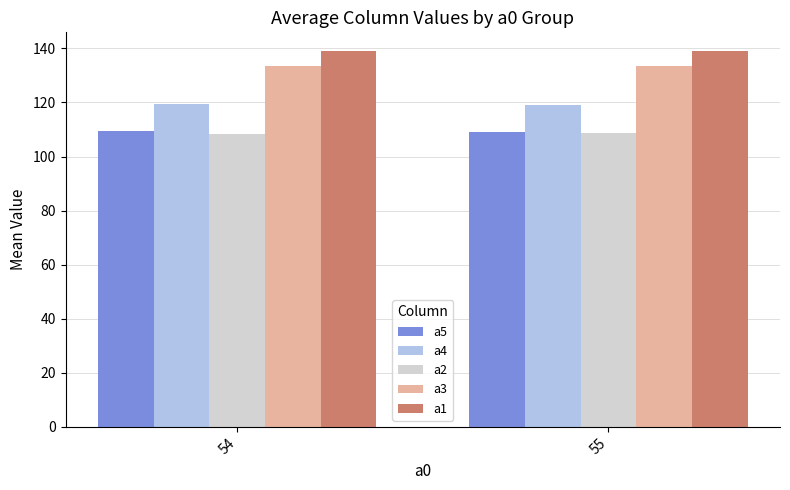

What is the highest value of the a5 series?

109.6